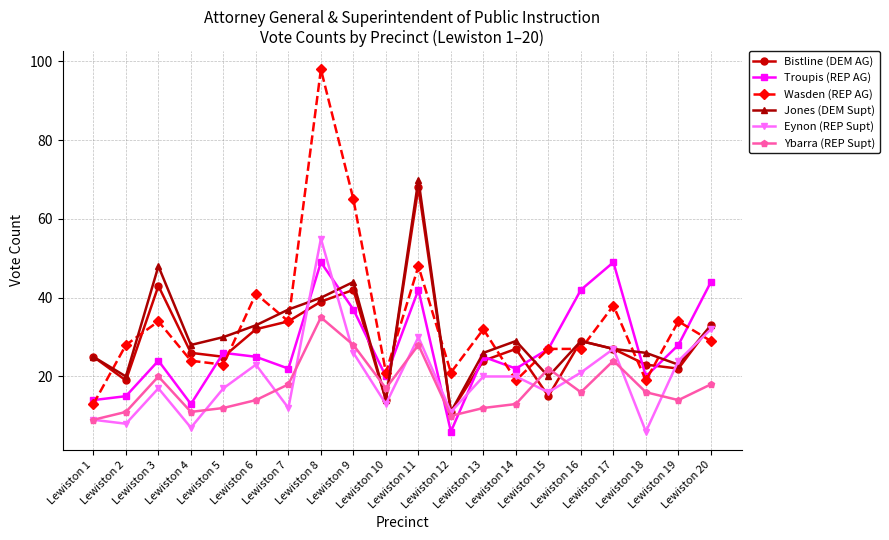

Which series has the widest spread of values?

Wasden (REP AG)